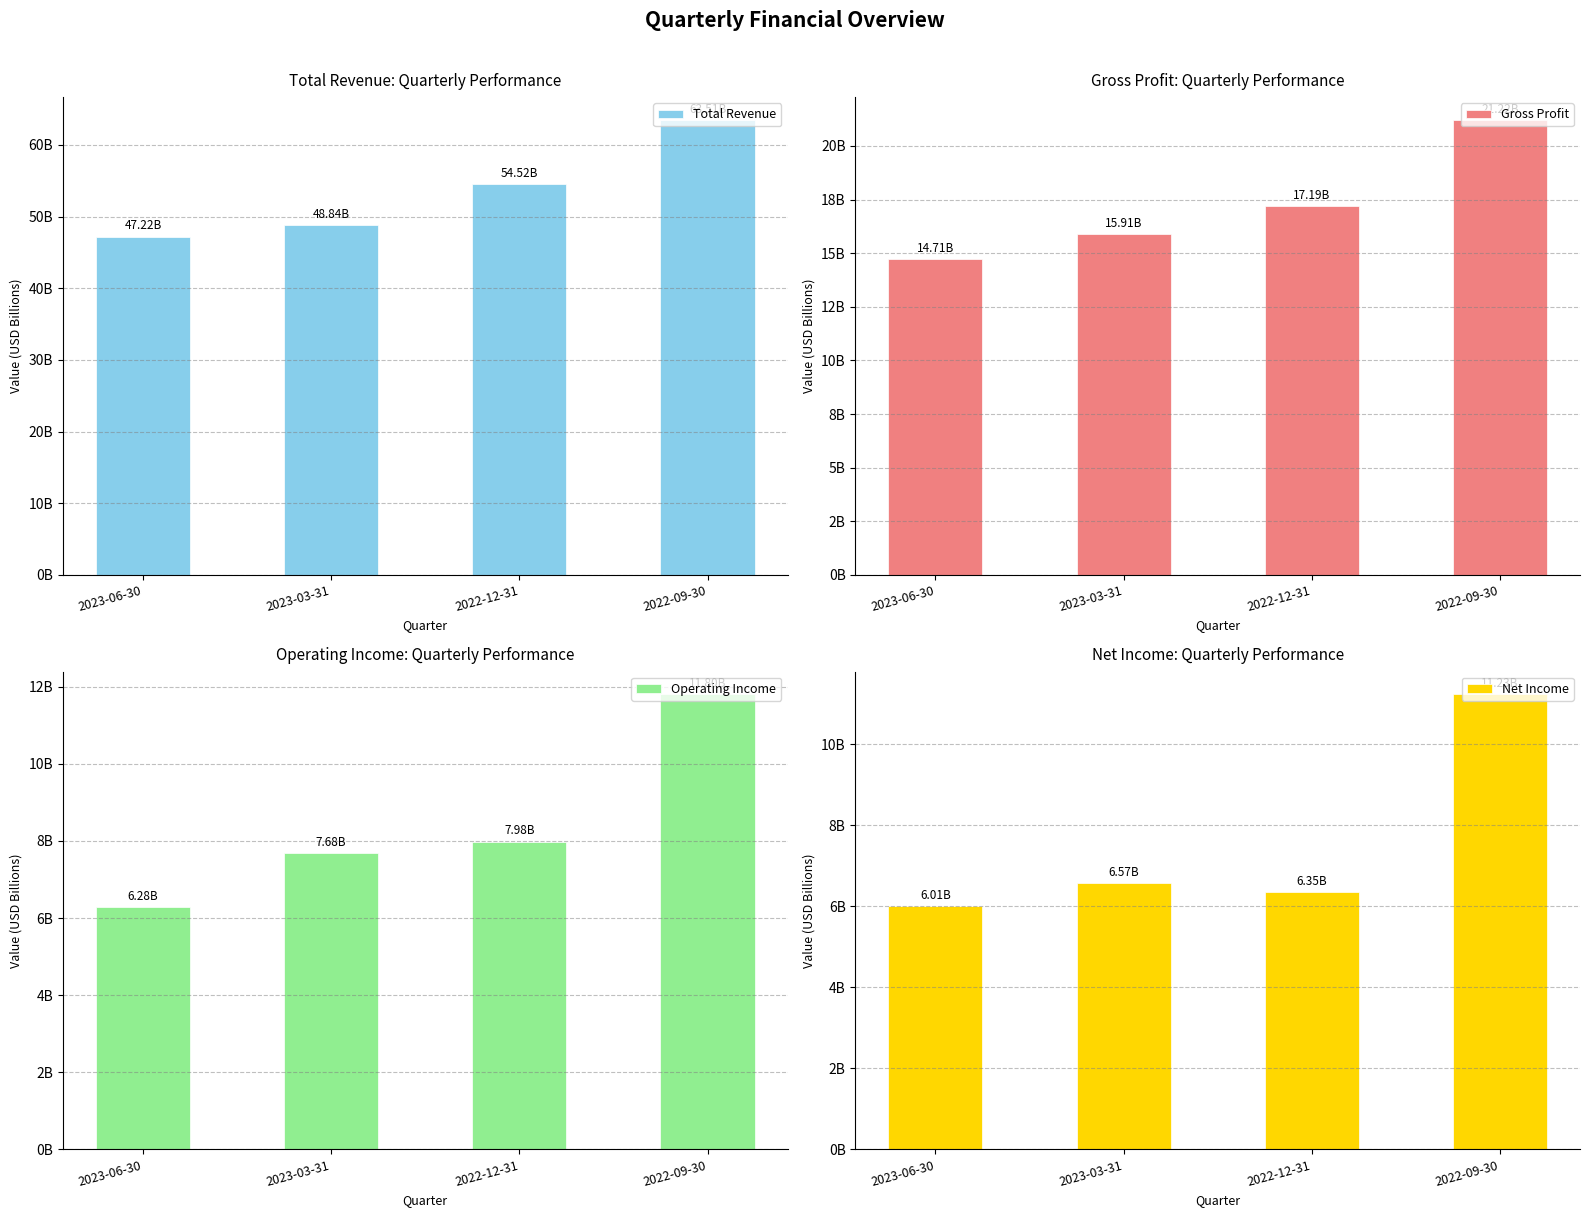

What value does the Net Income series have at 2022-09-30?

11231000000